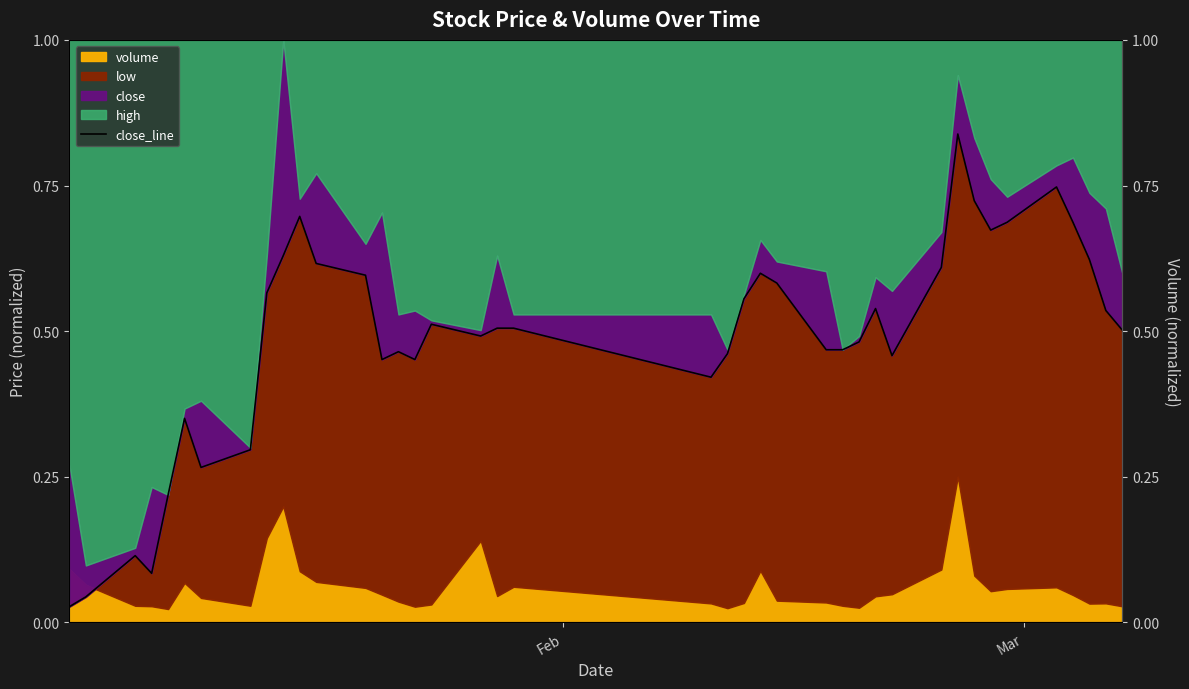

What is the difference between the maximum and minimum values?

0.8